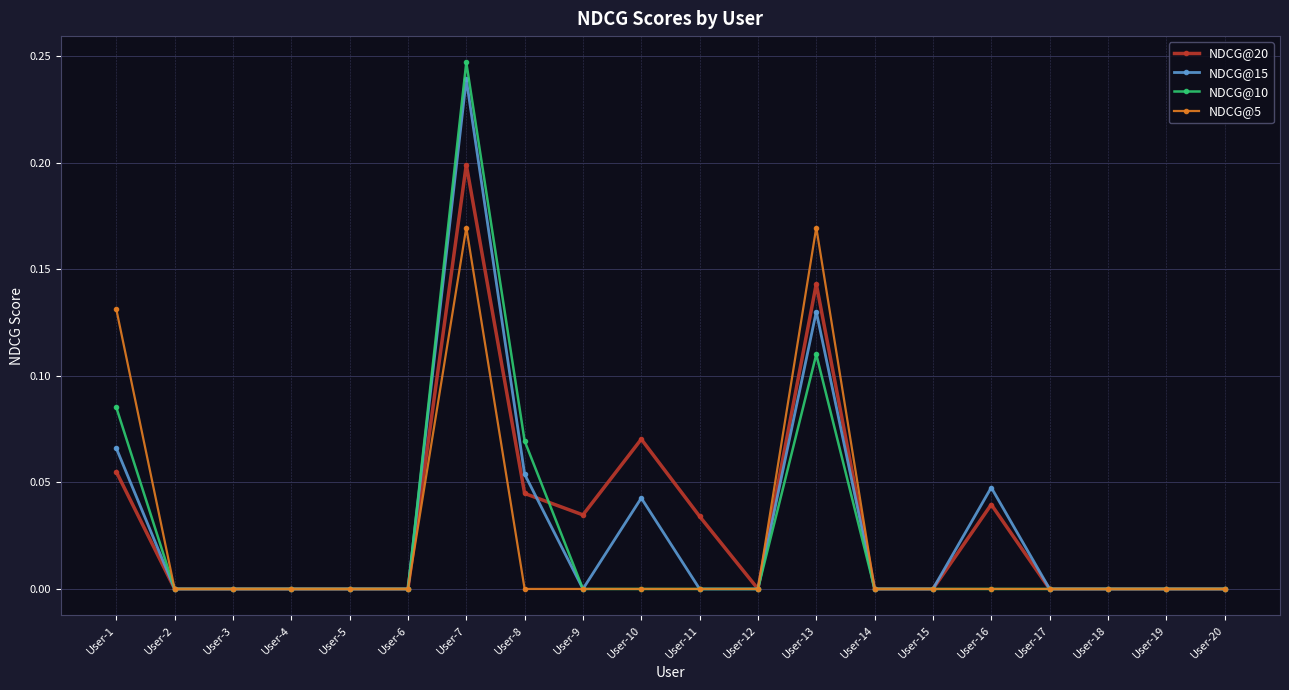

At which category is the sum across all series the highest?

User-7